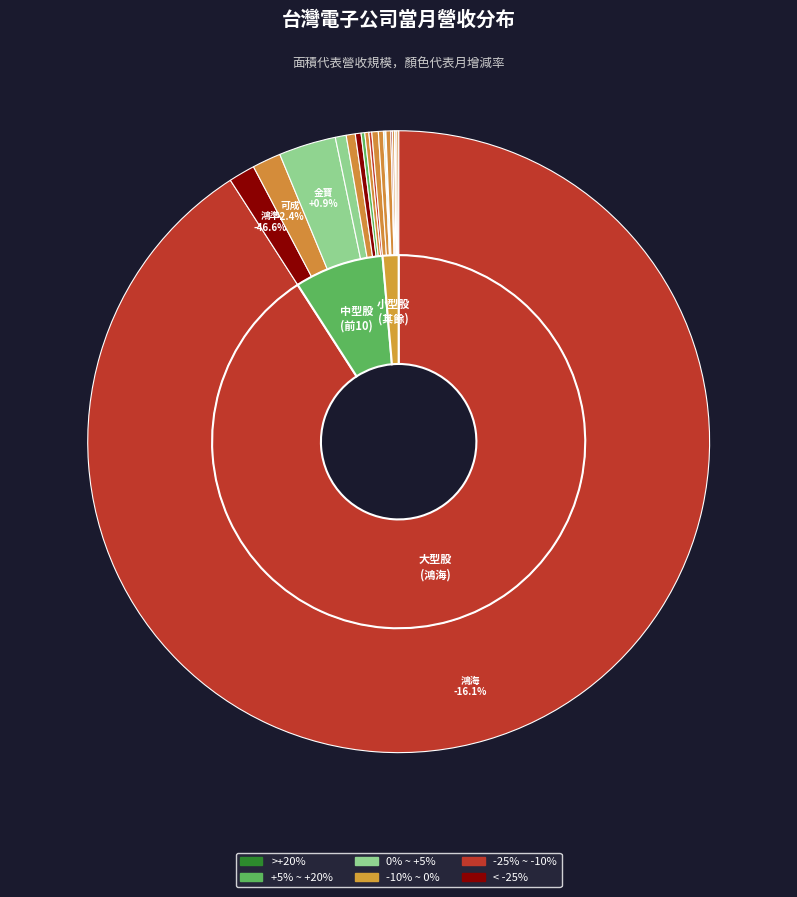

To the nearest percent, what is the average slice percentage?

5%